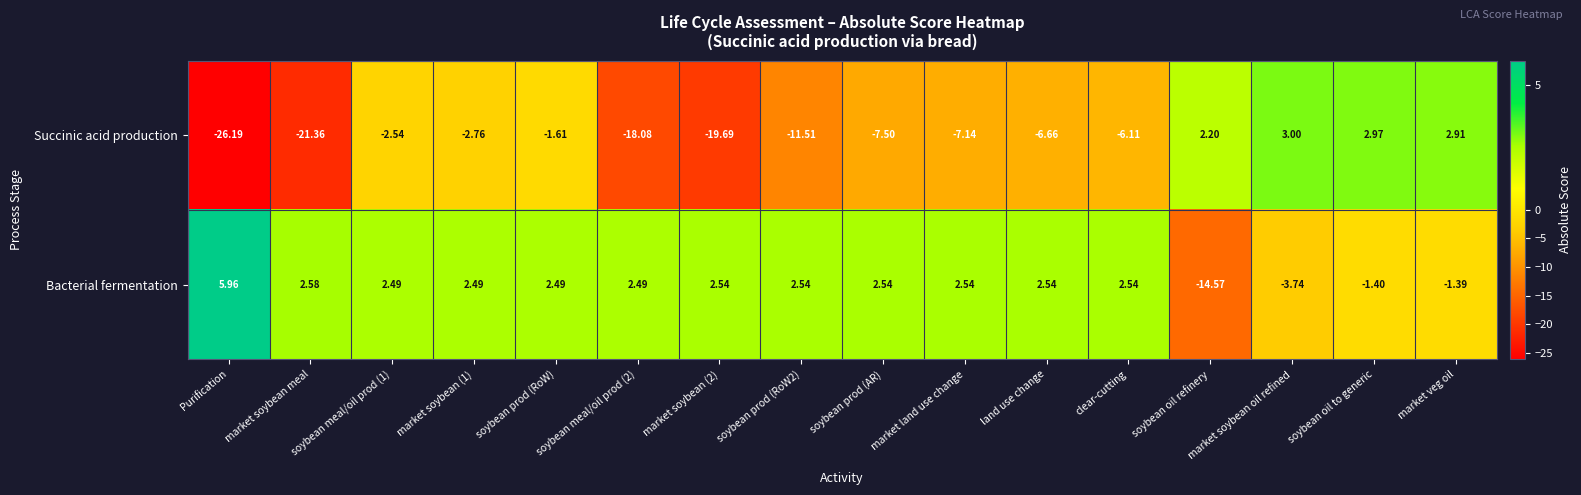

List the series in order of their overall mean, lowest first.

Succinic acid production, Bacterial fermentation